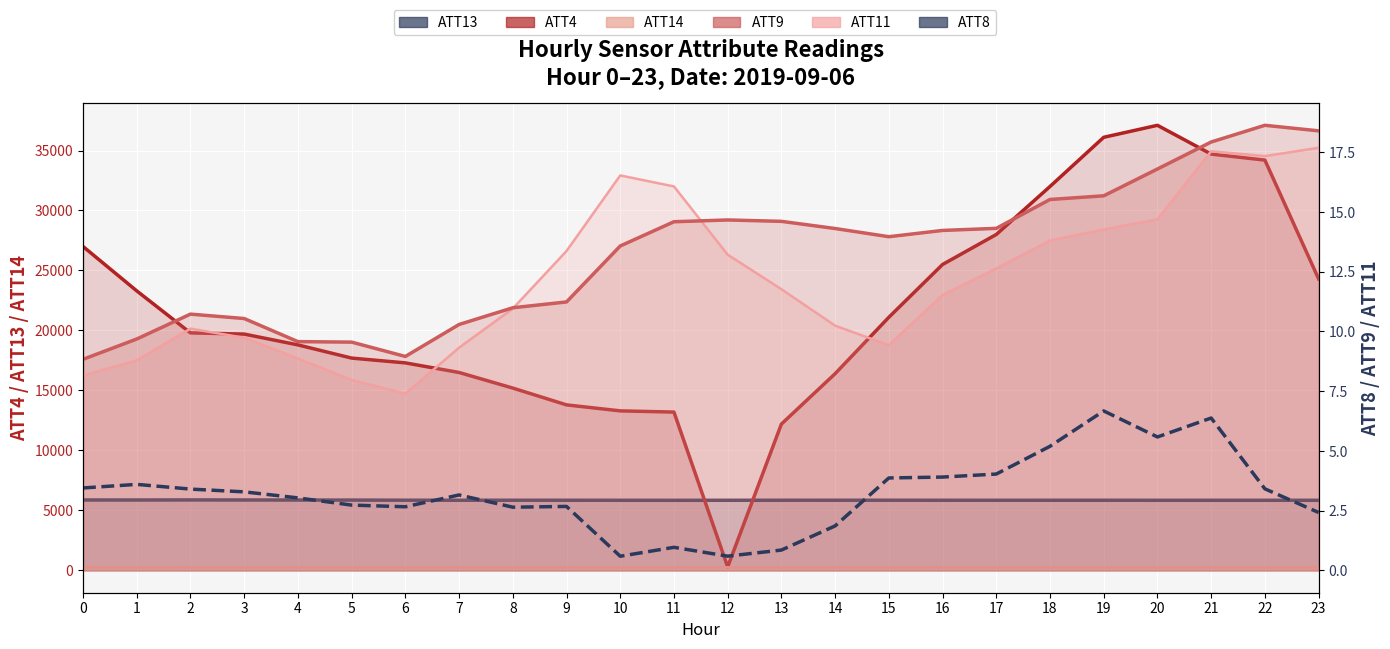

What is the value of the 18th point from the left?

4.0